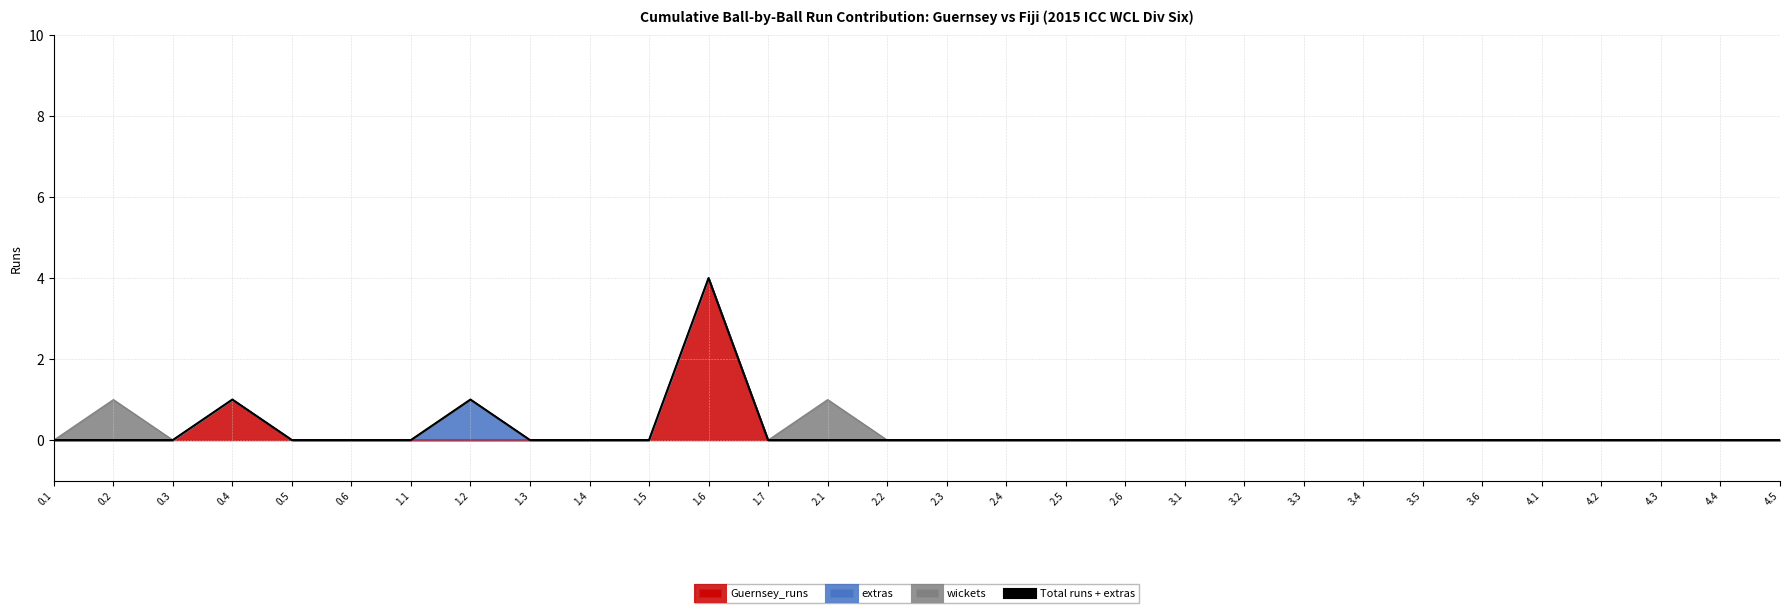

Does the chart have visible grid lines?

Yes